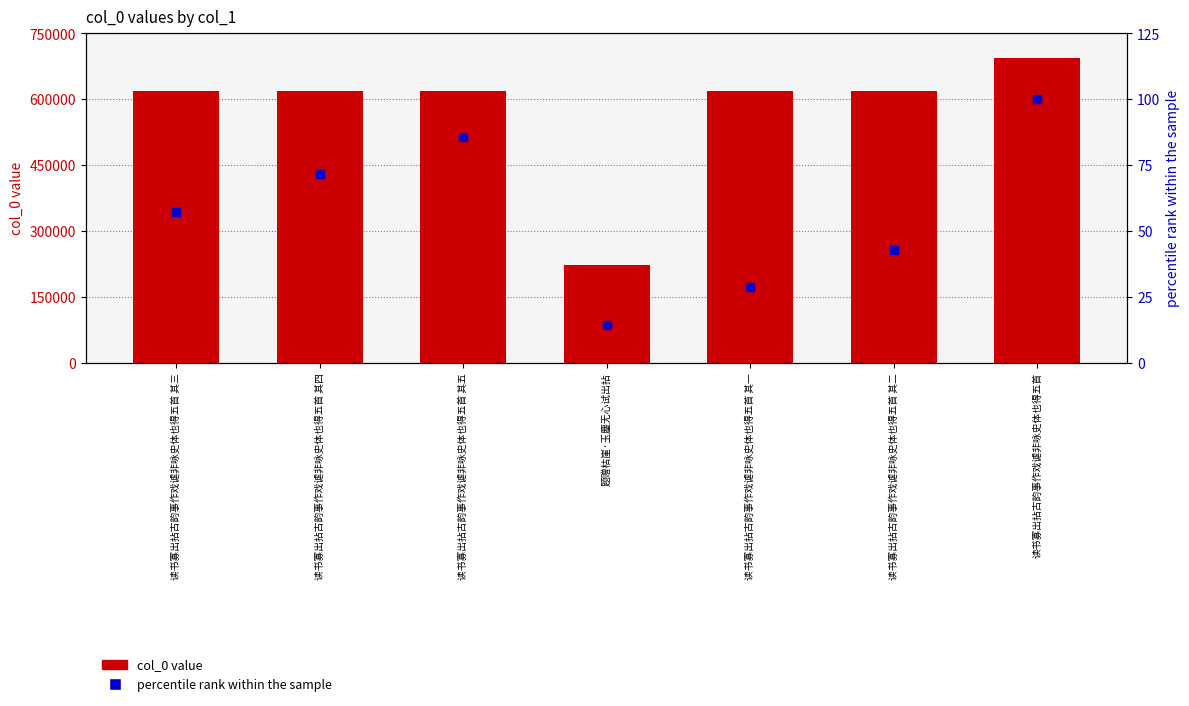

Which series contains the highest Y value?

col_0 value